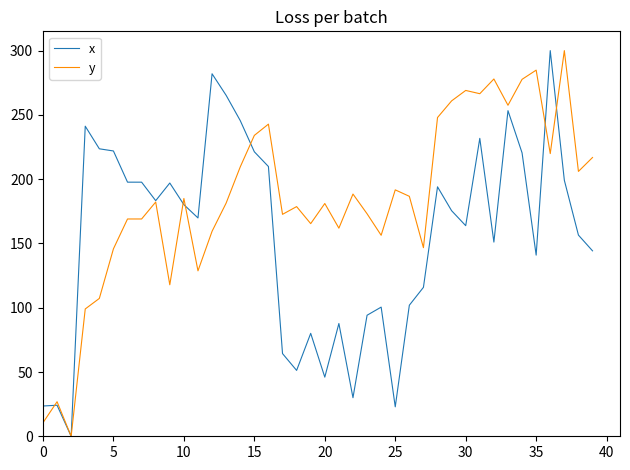

What is the sum of all x values?

6209.3